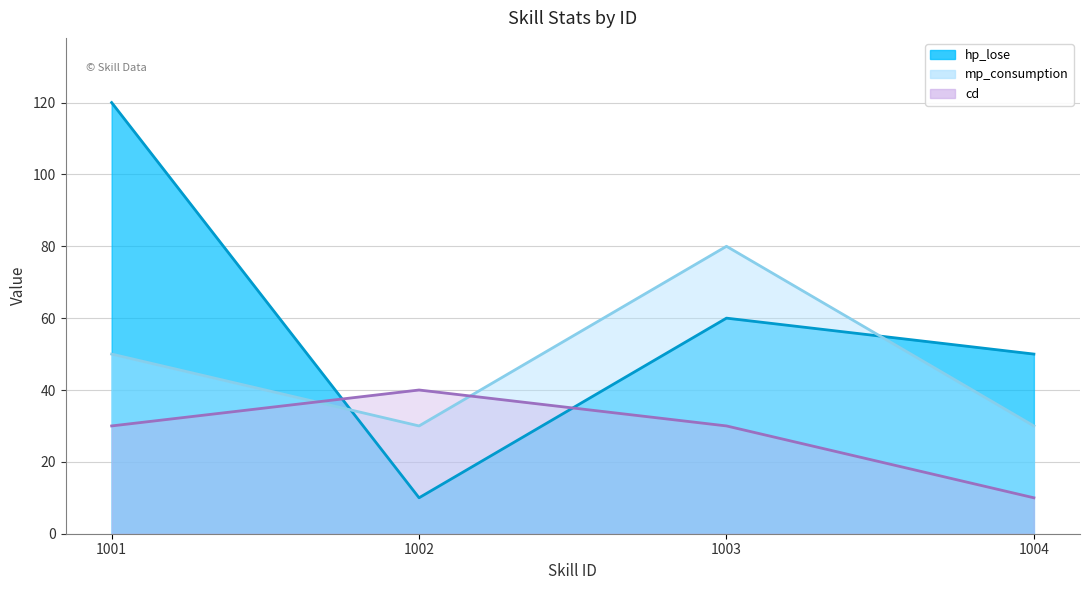

The cd series shows 56 at 1002. True or false?

False